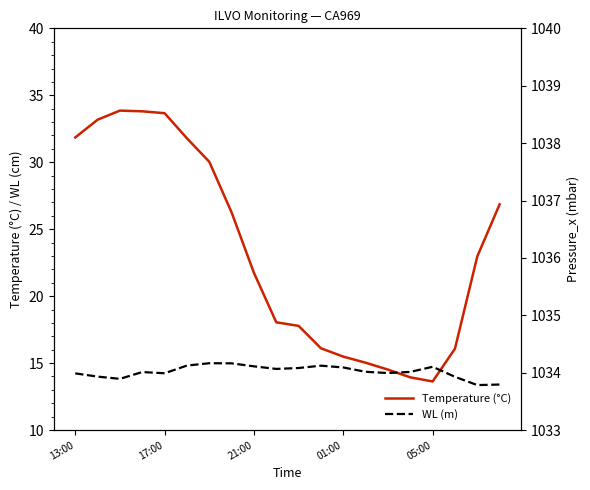

How many data points in Temperature (°C) are less than 22?

10